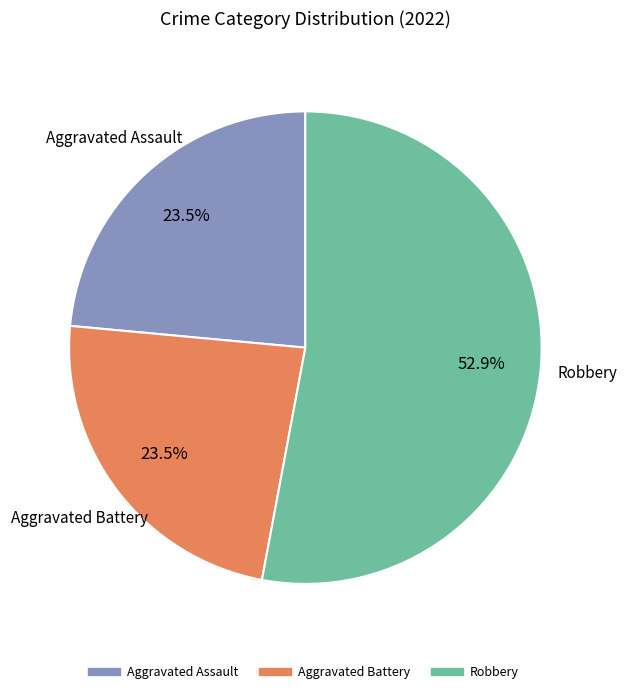

To the nearest percent, what is the average slice percentage?

33%